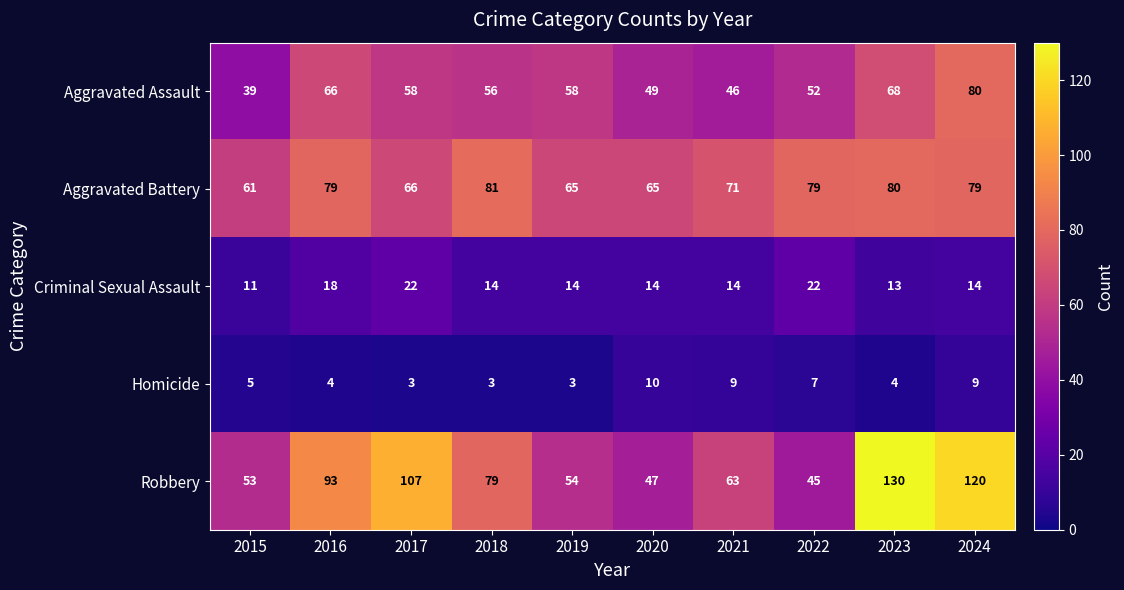

Rank the series at 2019 from highest to lowest value.

Aggravated Battery, Aggravated Assault, Robbery, Criminal Sexual Assault, Homicide